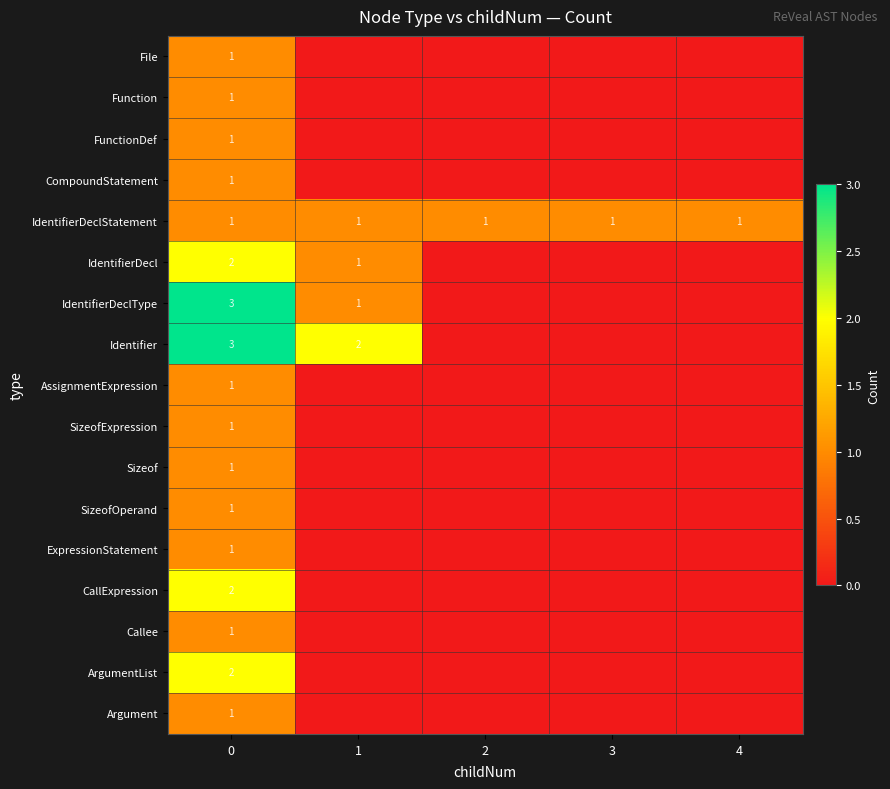

What is the spread (max minus min) of values at 3?

1